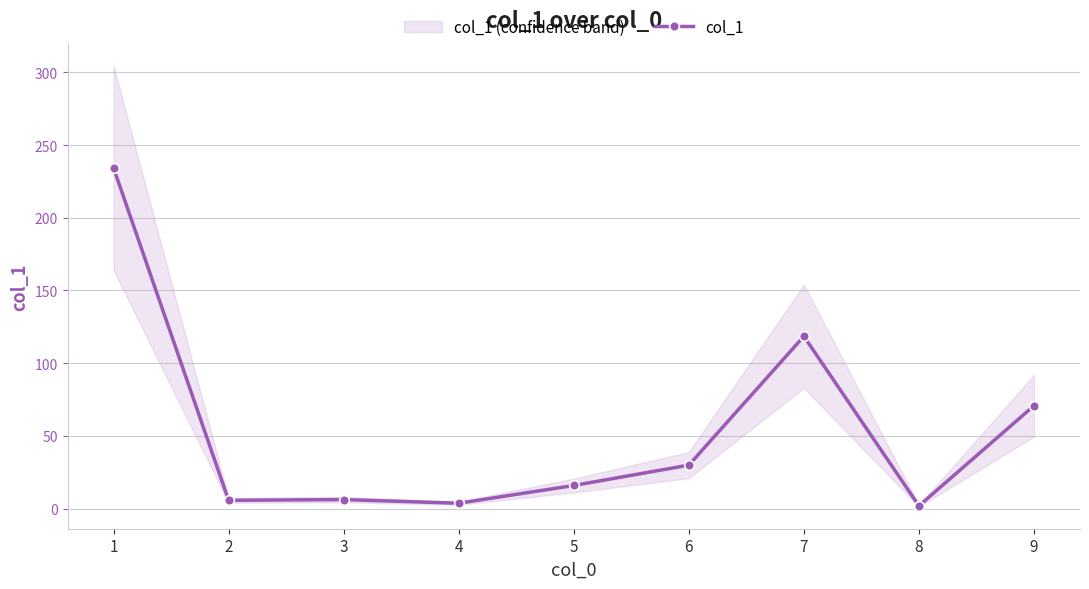

Where is the first local minimum?

2